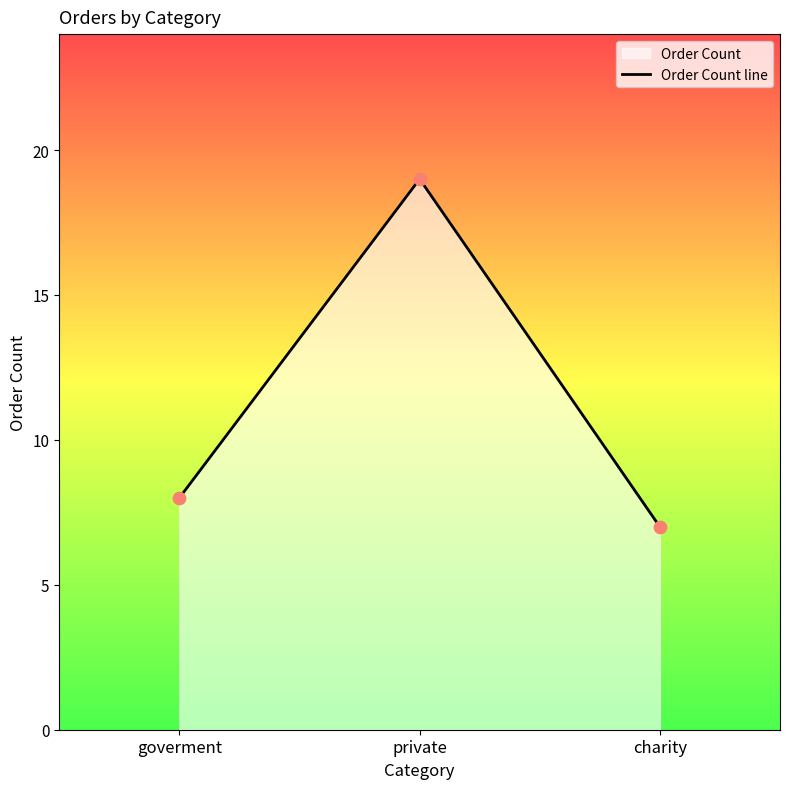

Approximately how many times larger is the value at goverment compared to private?

0.4